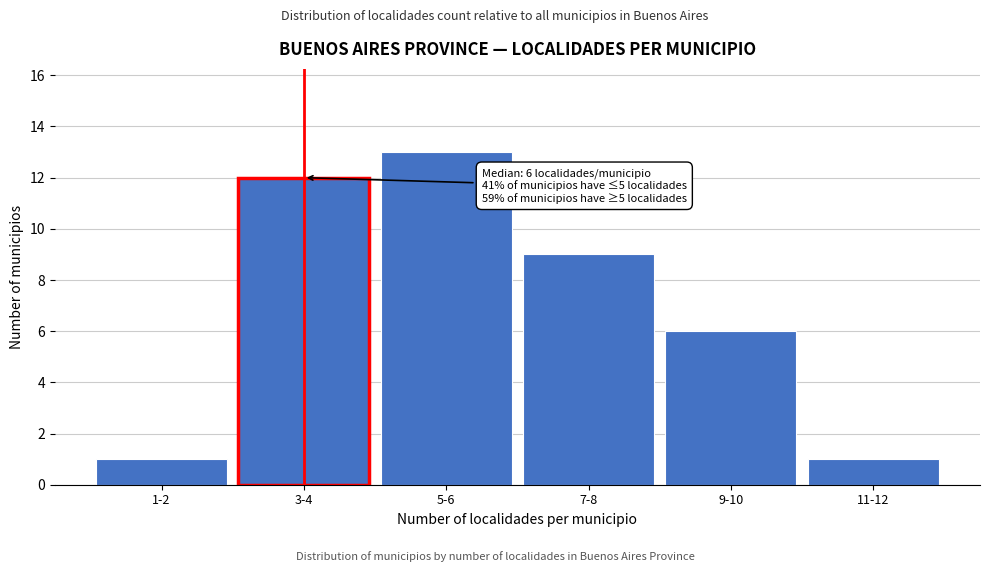

Reading left to right, transcribe all the data shown in this chart.

1-2=1	3-4=12	5-6=13	7-8=9	9-10=6	11-12=1